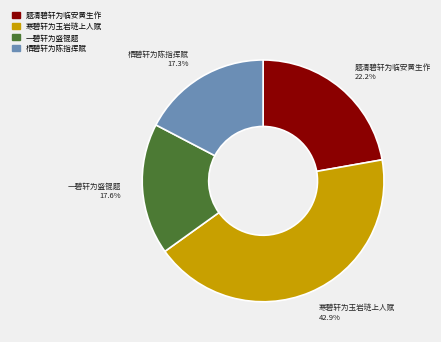

What percentage is the 栖碧轩为陈指挥赋 slice, to the nearest percent?

17%